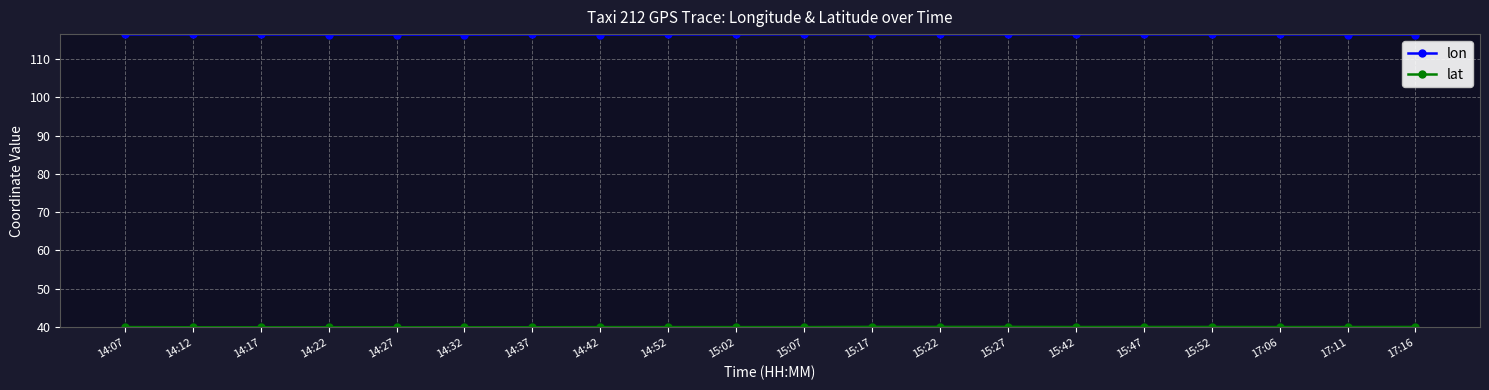

What is the sum of all lon values?

2328.9